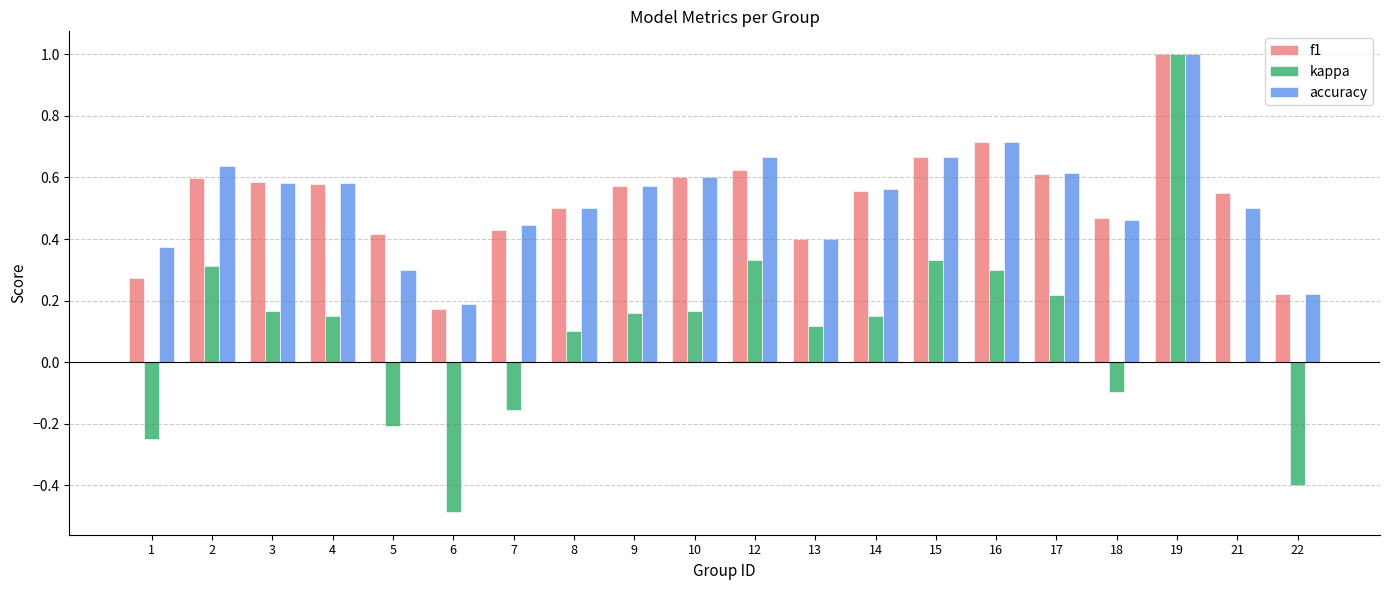

What is the sum of all accuracy values?

10.6